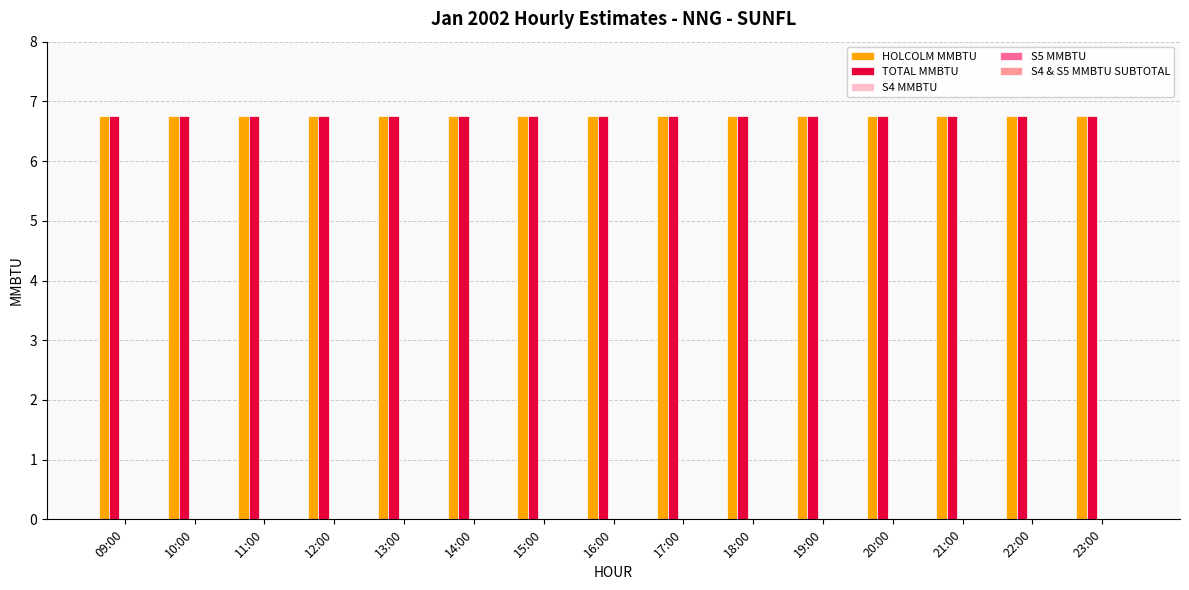

Reading left to right, what are all the values shown in this chart?

HOLCOLM MMBTU: 6.8	6.8	6.8	6.8	6.8	6.8	6.8	6.8	6.8	6.8	6.8	6.8	6.8	6.8	6.8
TOTAL MMBTU: 6.8	6.8	6.8	6.8	6.8	6.8	6.8	6.8	6.8	6.8	6.8	6.8	6.8	6.8	6.8
S4 MMBTU: 0.0	0.0	0.0	0.0	0.0	0.0	0.0	0.0	0.0	0.0	0.0	0.0	0.0	0.0	0.0
S5 MMBTU: 0.0	0.0	0.0	0.0	0.0	0.0	0.0	0.0	0.0	0.0	0.0	0.0	0.0	0.0	0.0
S4 & S5 MMBTU SUBTOTAL: 0.0	0.0	0.0	0.0	0.0	0.0	0.0	0.0	0.0	0.0	0.0	0.0	0.0	0.0	0.0